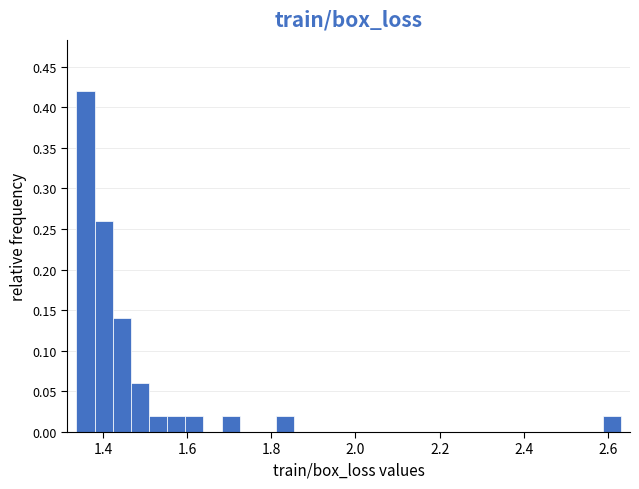

Read against the x-axis, roughly where is the centre of the tallest bar?

1.36